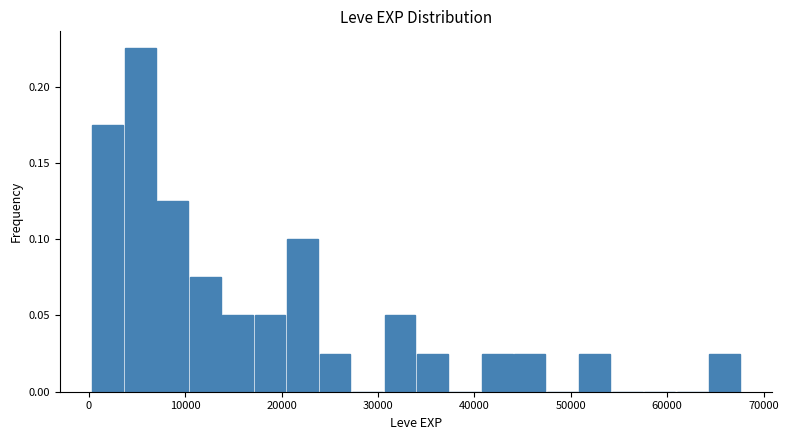

Around what value on the x-axis is the tallest bar? Give the approximate position of its centre, as read against the axis.

5000